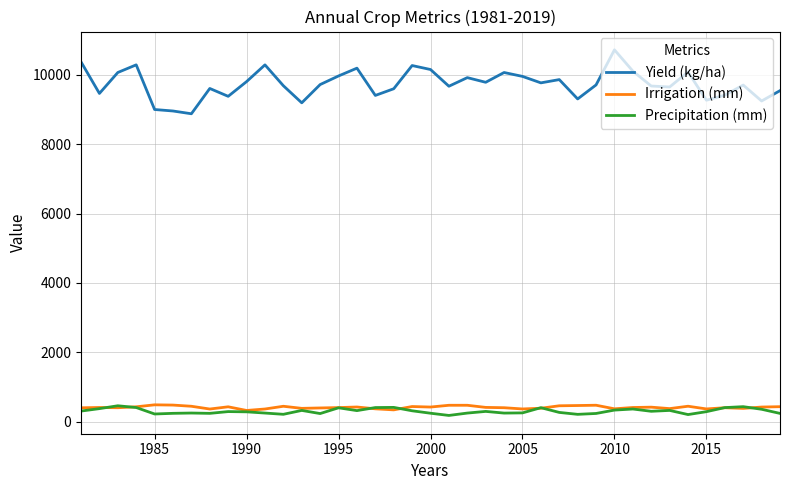

True or false: Yield (kg/ha) and Precipitation (mm) intersect in this chart.

False